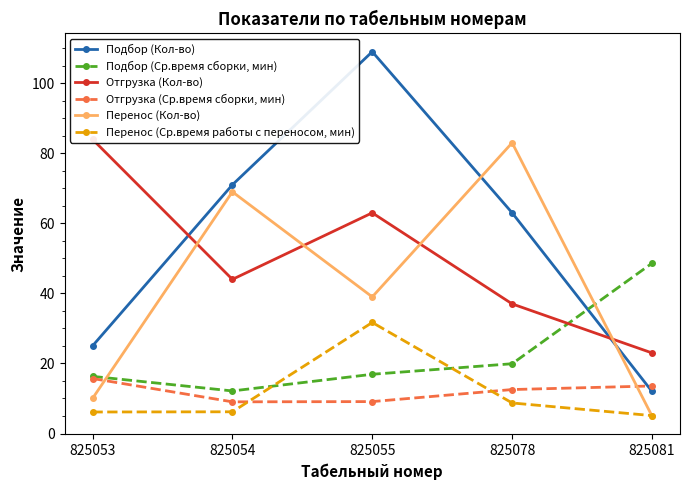

Is it true that Перенос (Ср.время работы с переносом, мин) equals 7.8 at 825081?

False